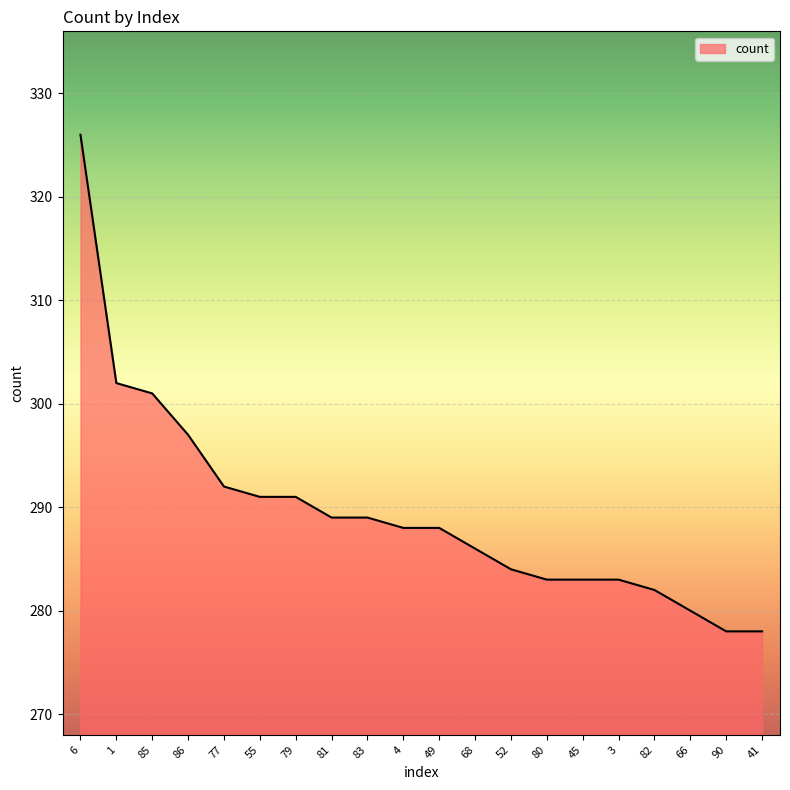

At which label is the value closest to 302?

1